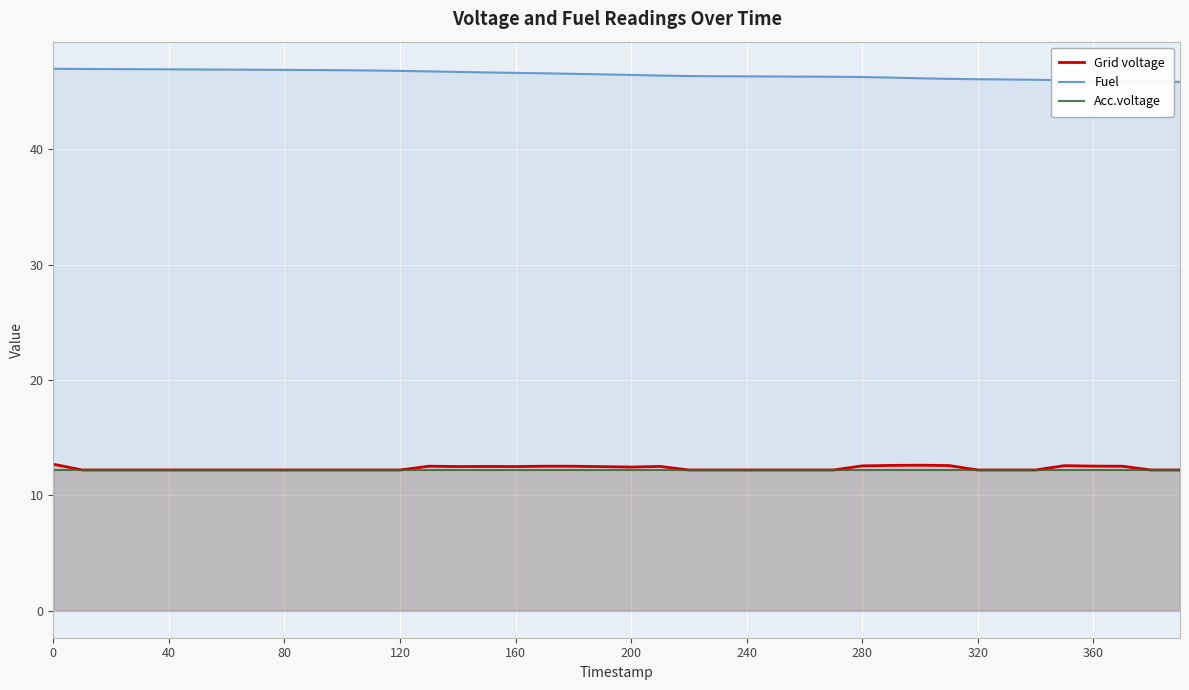

True or false: Acc.voltage and Fuel intersect in this chart.

False